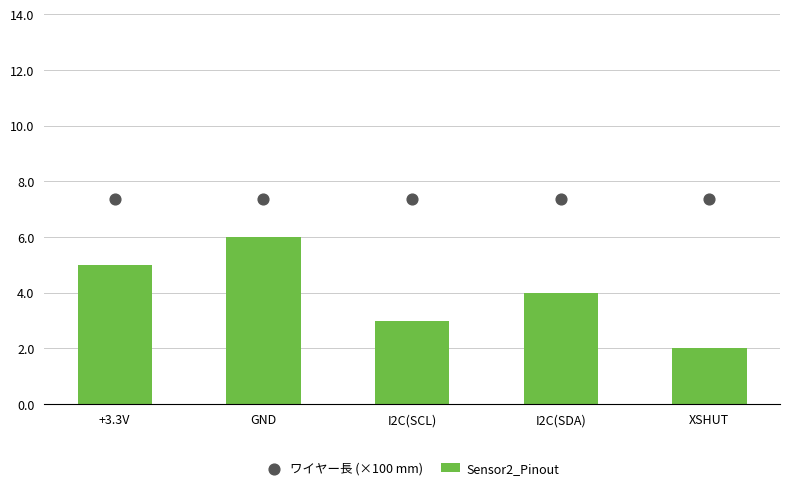

Which series reaches the minimum Y coordinate?

Sensor2_Pinout